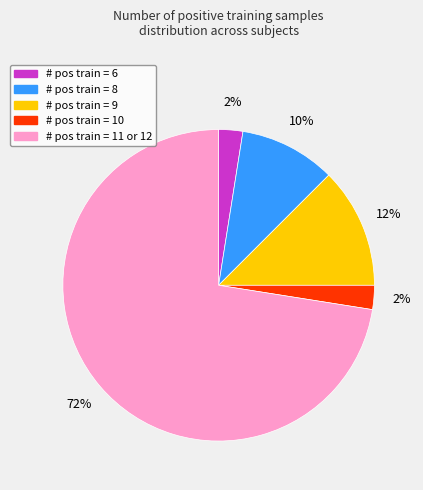

To the nearest percent, what is the average slice percentage?

20%